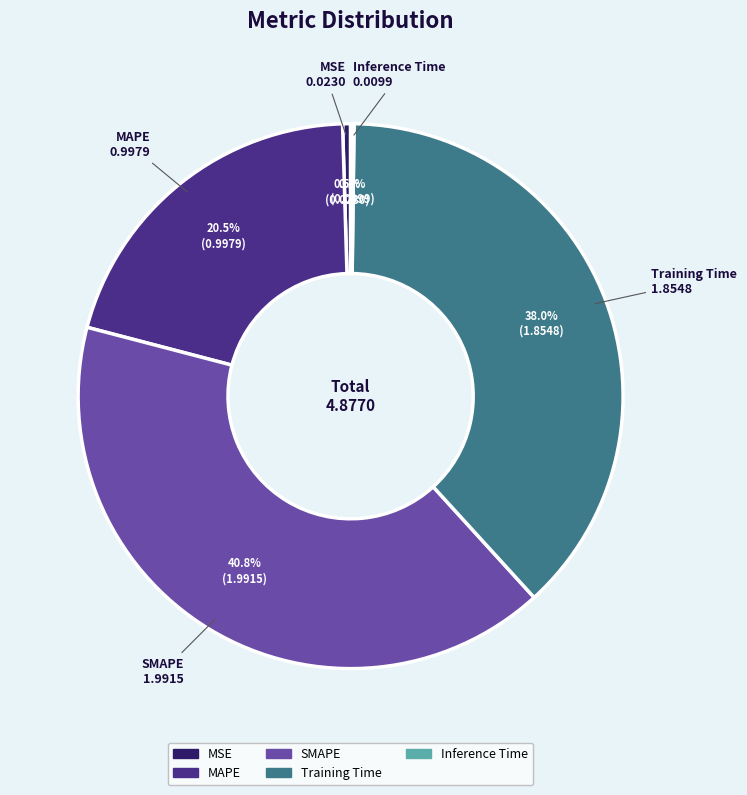

The Training Time slice represents 24% of the pie. True or false?

False